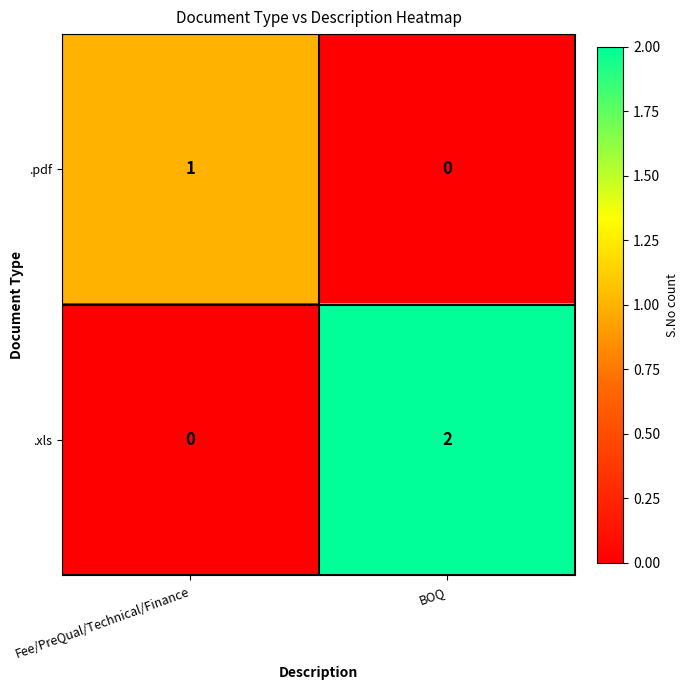

Which series has the largest total across all categories?

.xls